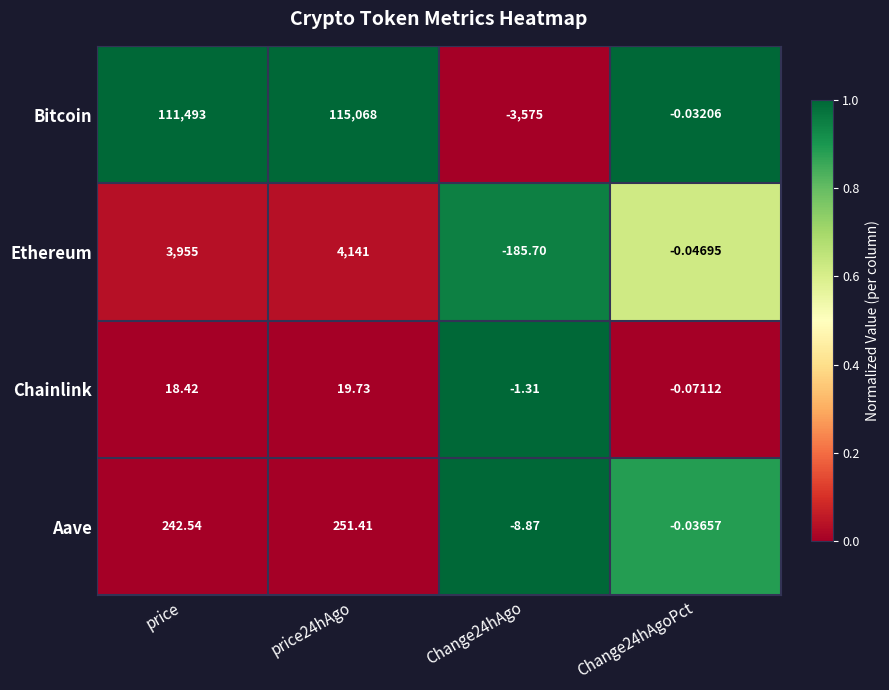

Where does the Aave series first go above 242?

price